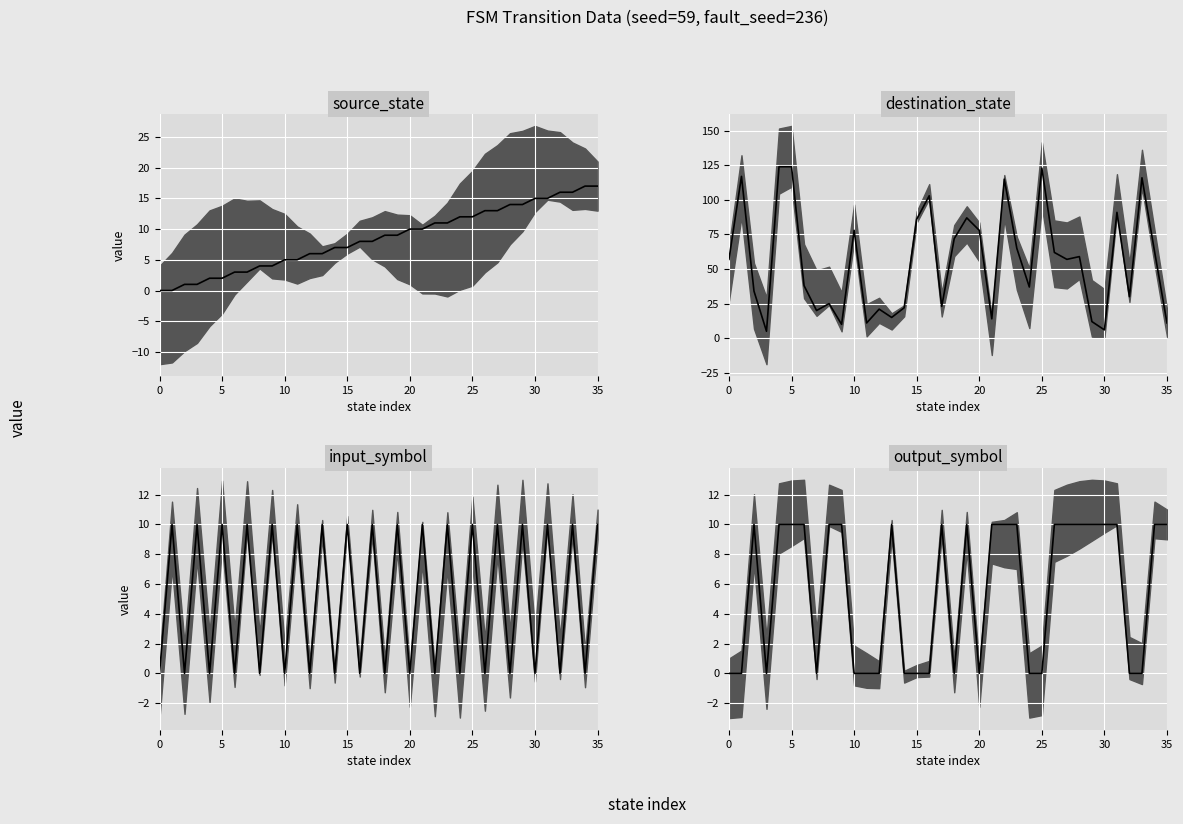

How many lines are shown in the chart?

4